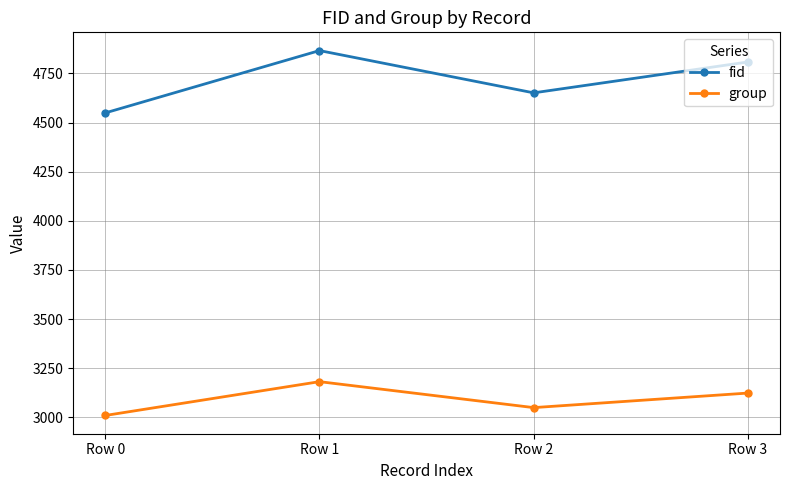

List the labels in order of fid value, smallest first.

Row 0, Row 2, Row 3, Row 1